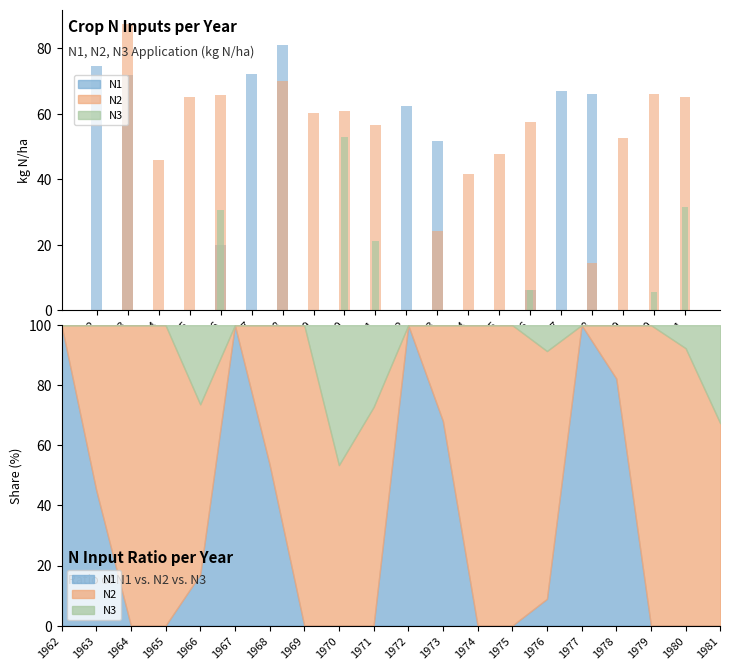

Which series changed the most between 1969 and 1976?

N1